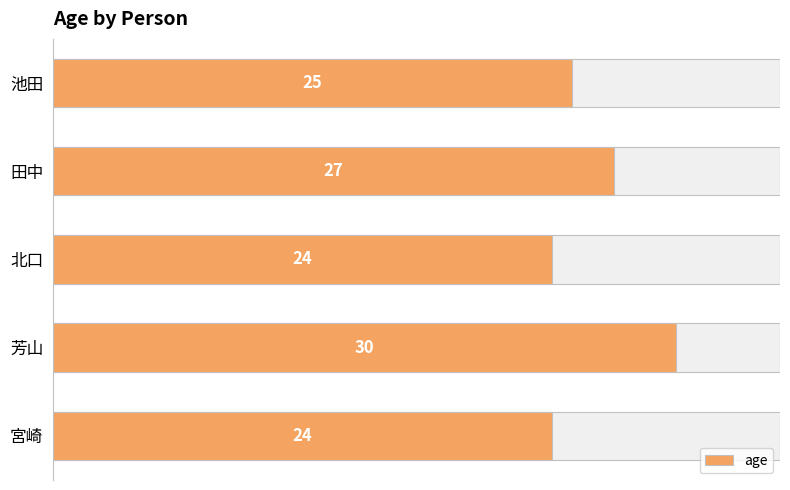

Is it true that the value at 池田 is 25?

True